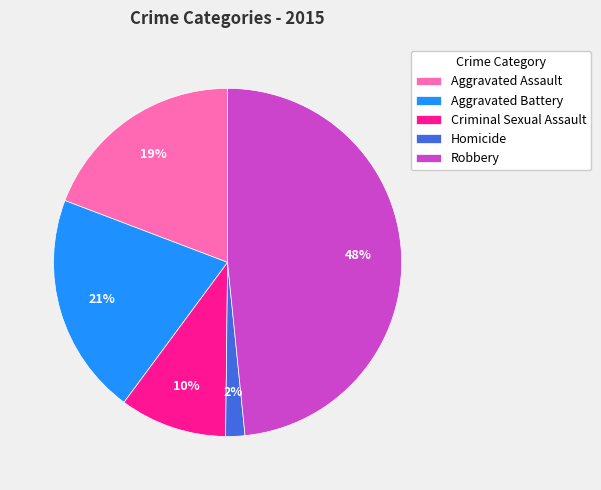

The Aggravated Battery slice represents 21% of the pie. True or false?

True